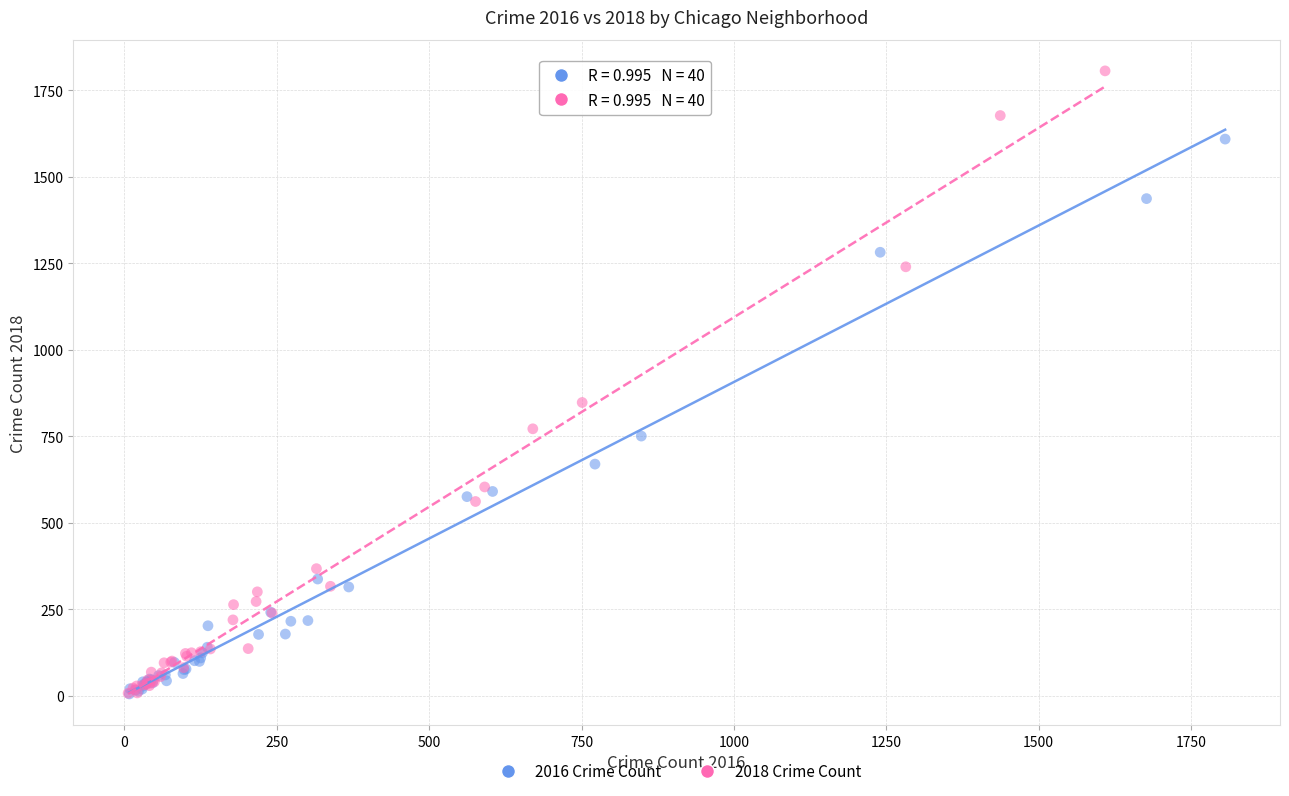

Which series has the largest Y range (max minus min)?

2018 Crime Count